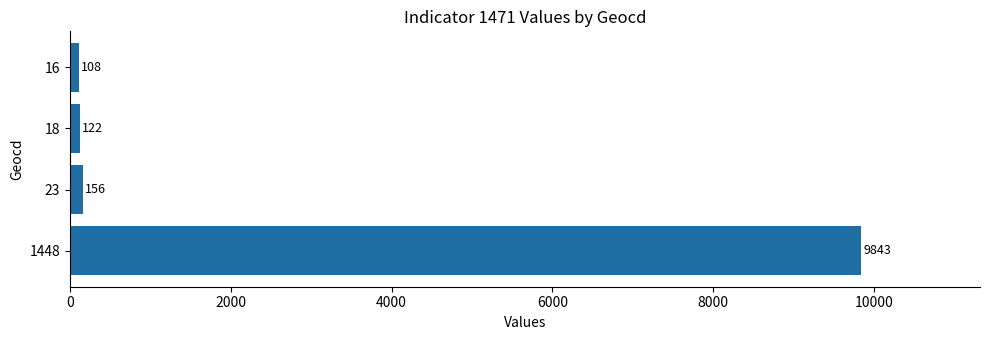

Reading top to bottom, transcribe all the data shown in this chart.

16=108	18=122	23=156	1448=9843